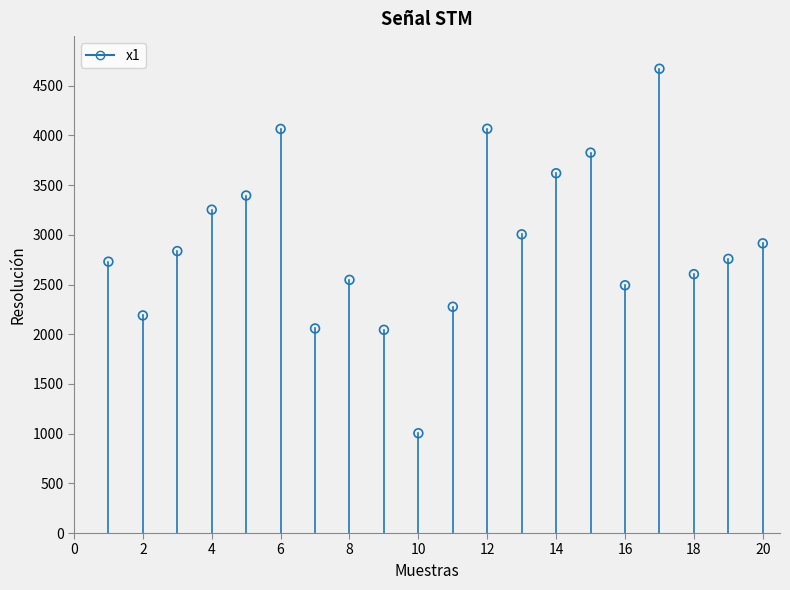

What is the range of Y values (max minus min)?

3667.1